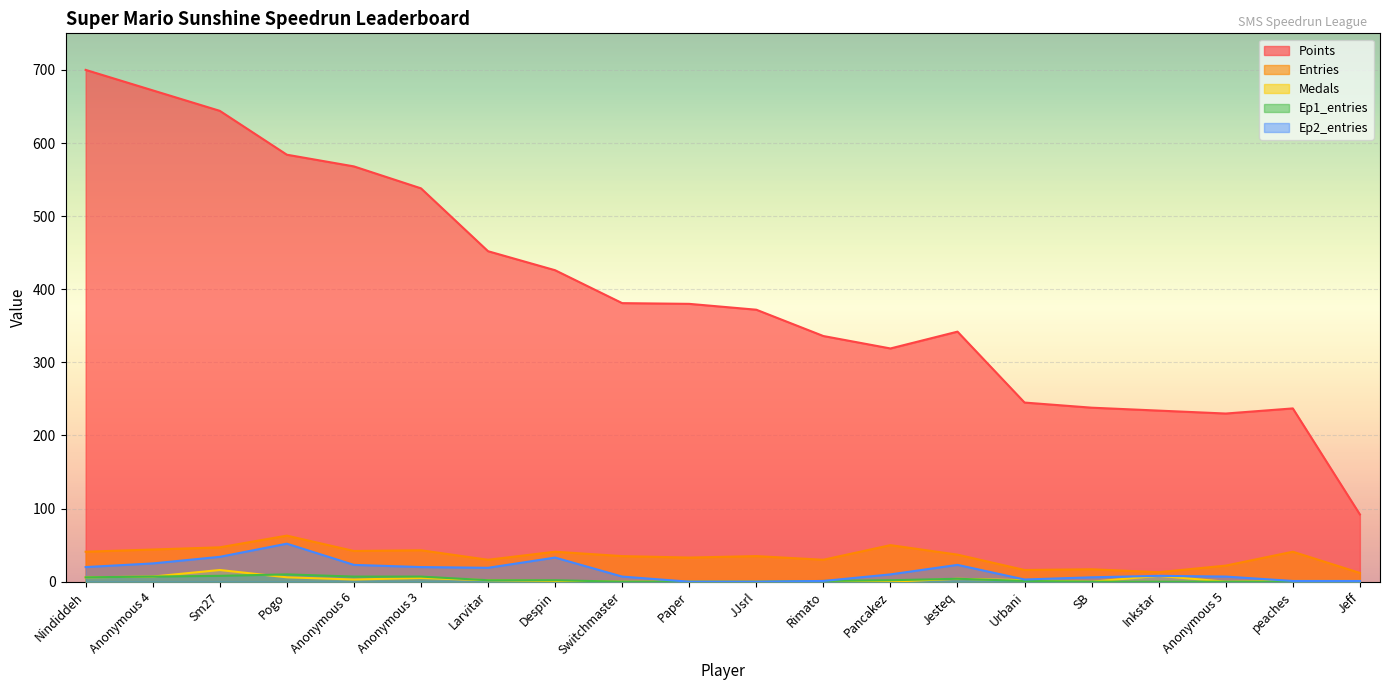

What is the greatest value displayed?

700